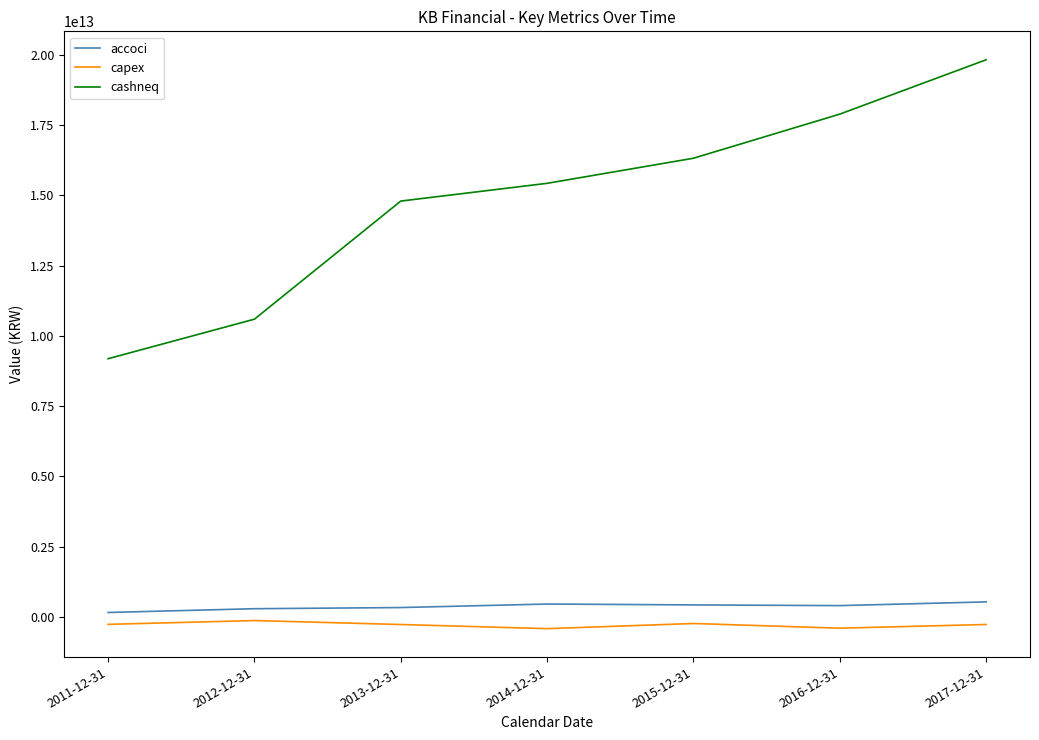

Does the chart display data point markers on the line(s)?

No